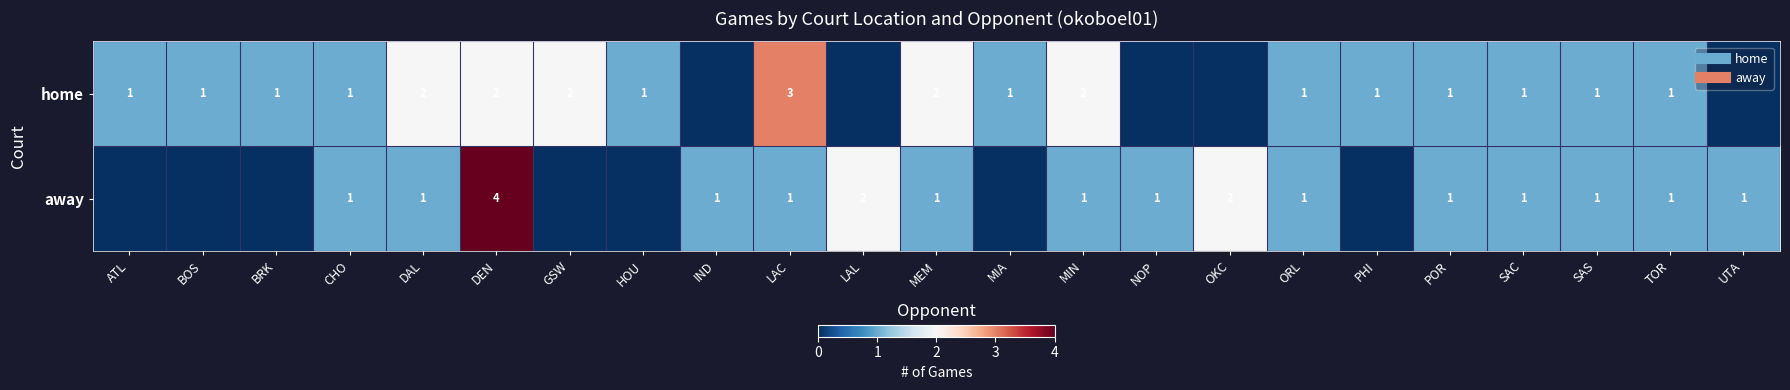

How many series are shown in this chart?

2